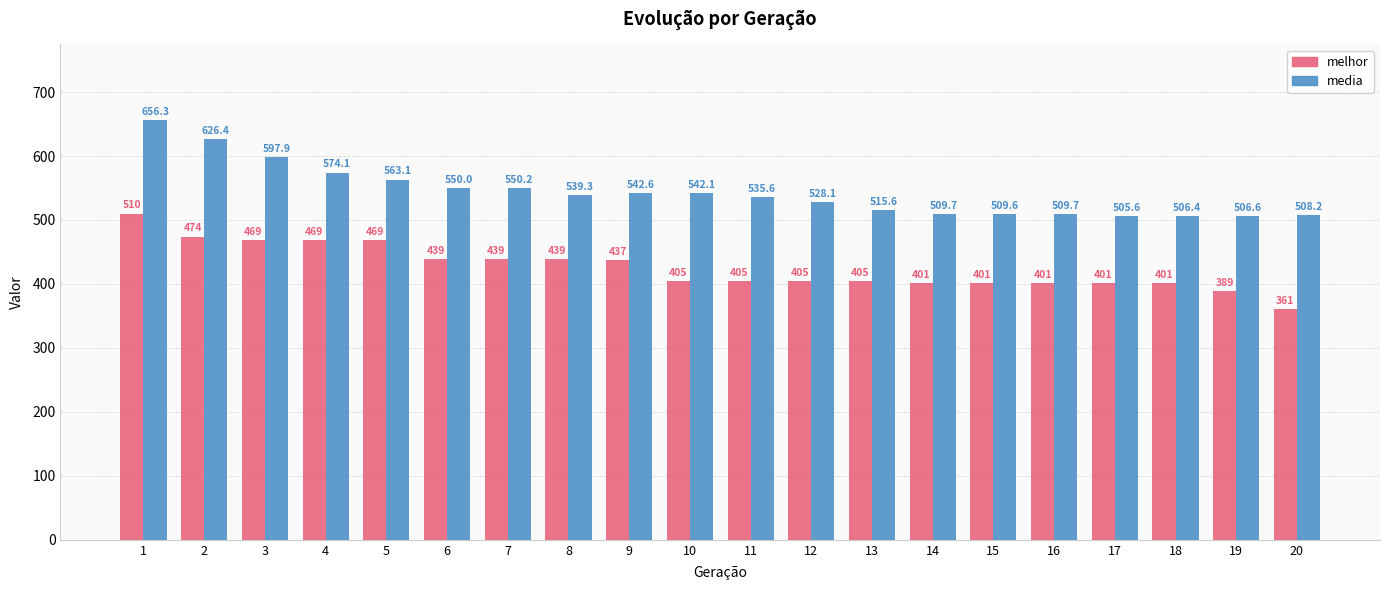

At which label does melhor reach its peak?

1